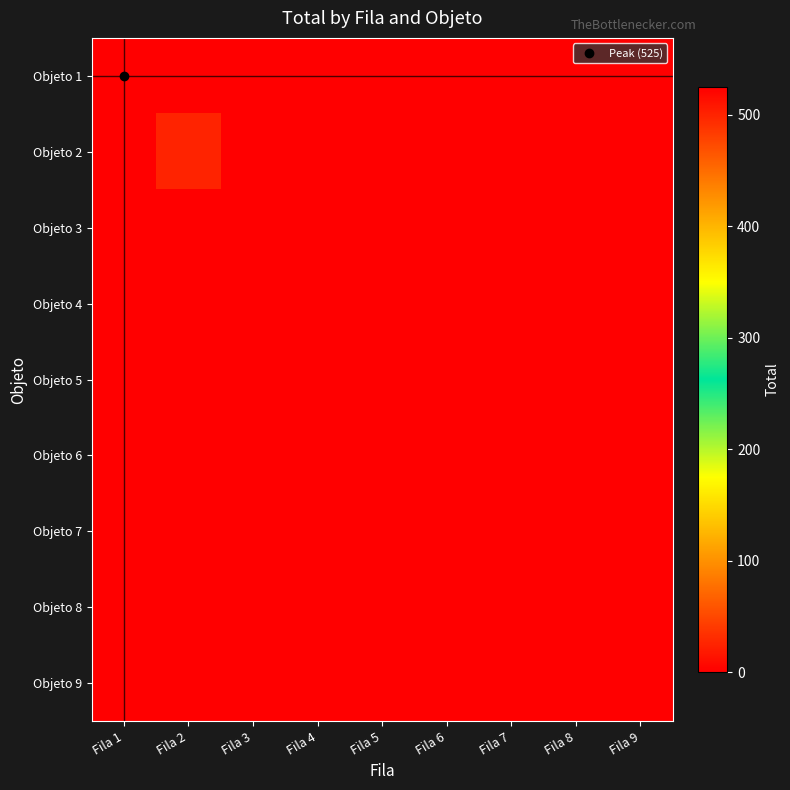

What is the total value across all series at Fila 1?

525.0